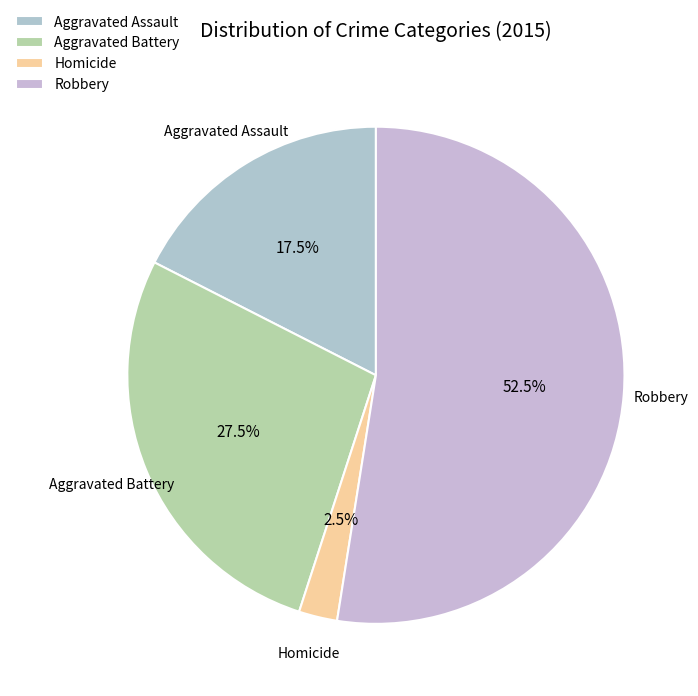

Which category accounts for the majority?

Robbery